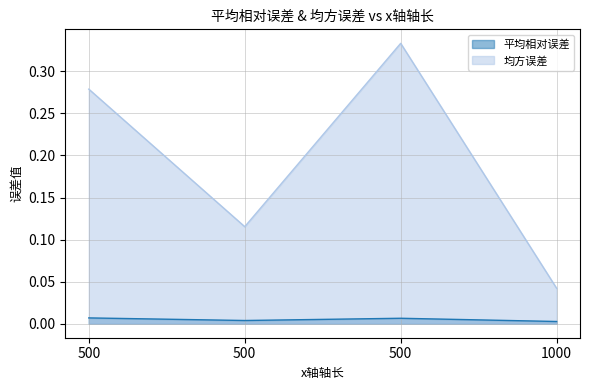

At how many categories does at least one series exceed 0?

4